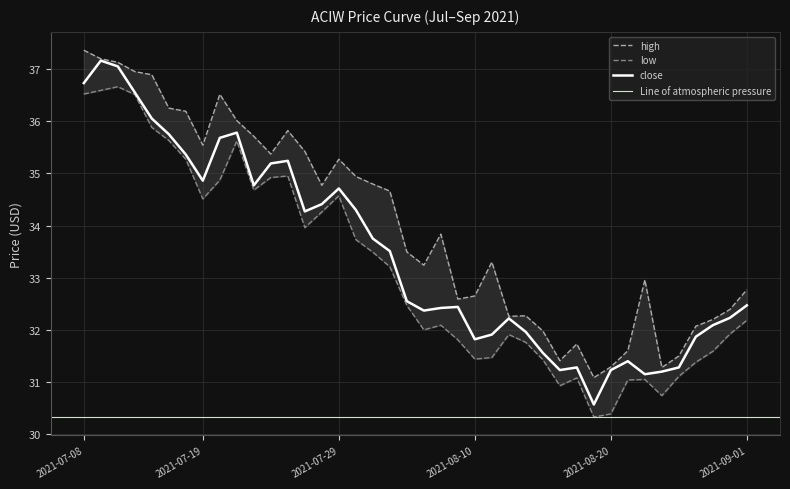

What is the total value across all series at 2021-08-19?

92.0